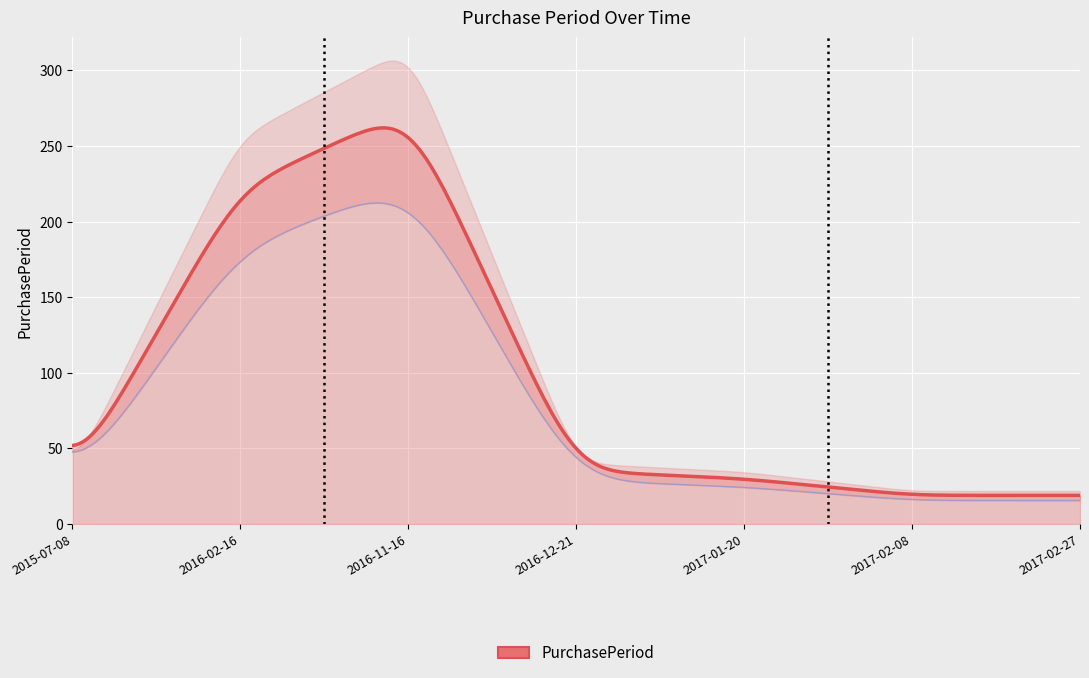

What is the sum of the values at 2016-02-16 and 2016-12-21?

258